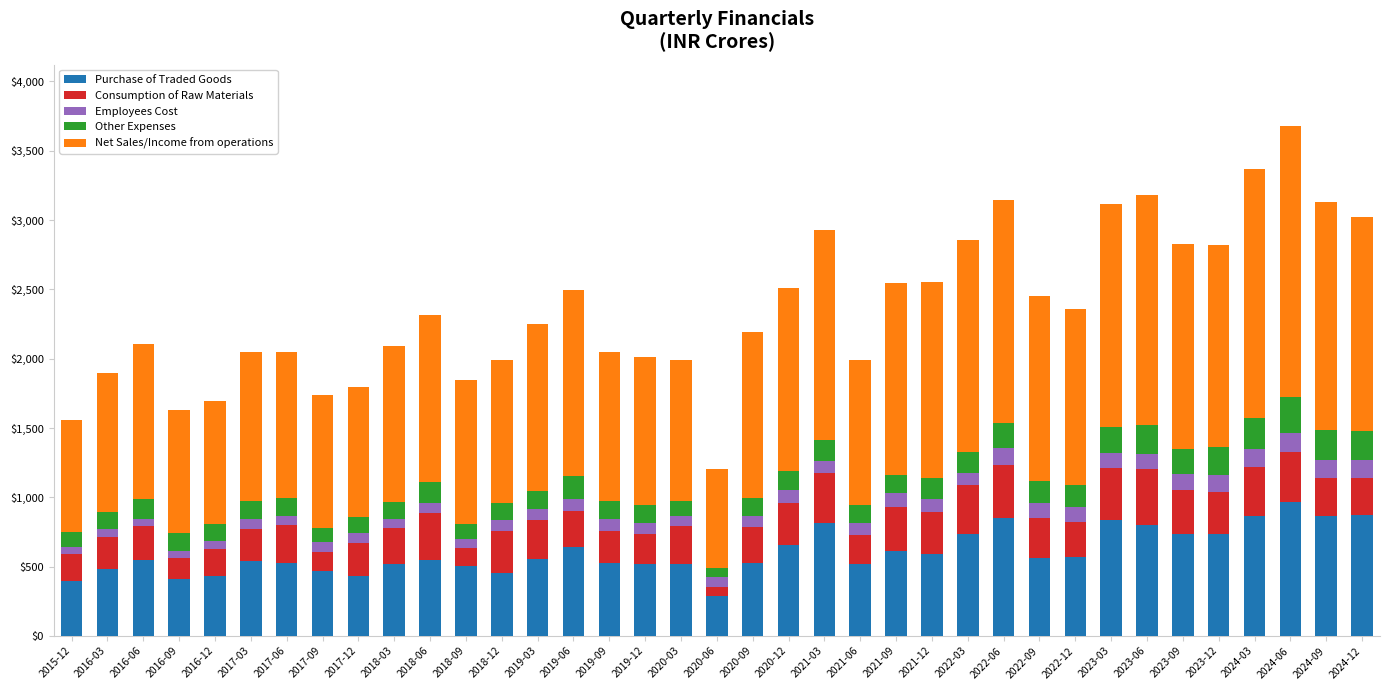

How many bars are there in total?

37